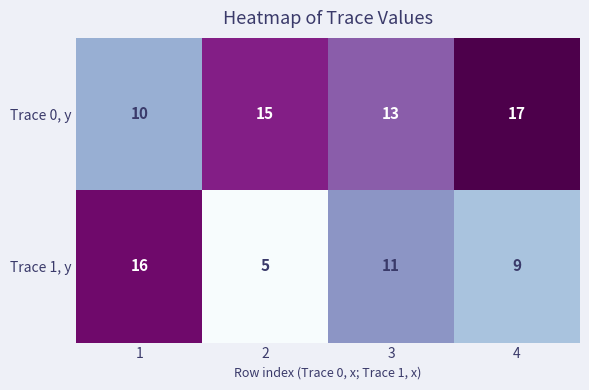

At which category does the chart reach its peak across all series?

4